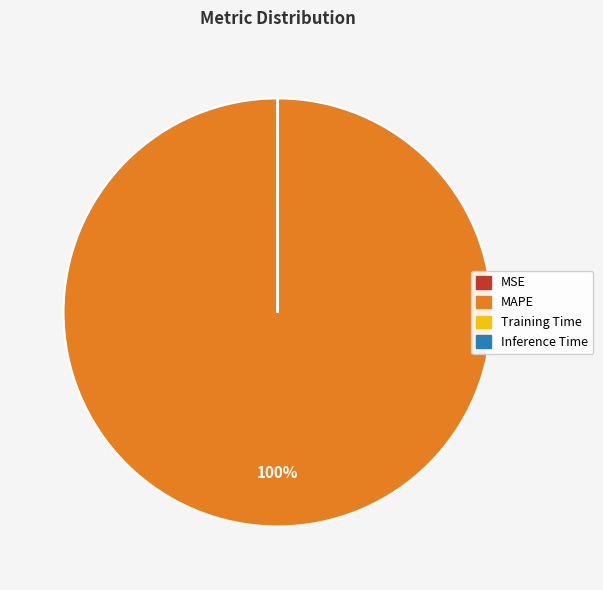

Is it true that MAPE is 100% of the pie?

True